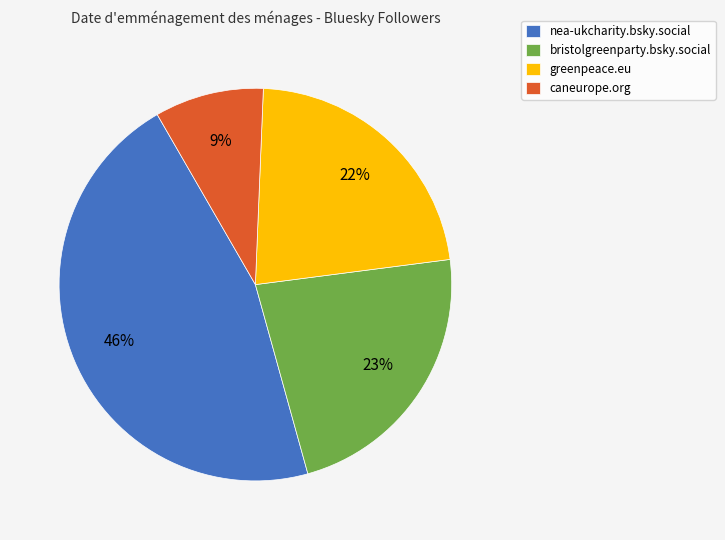

To the nearest percent, what percentage of the pie is caneurope.org?

9%